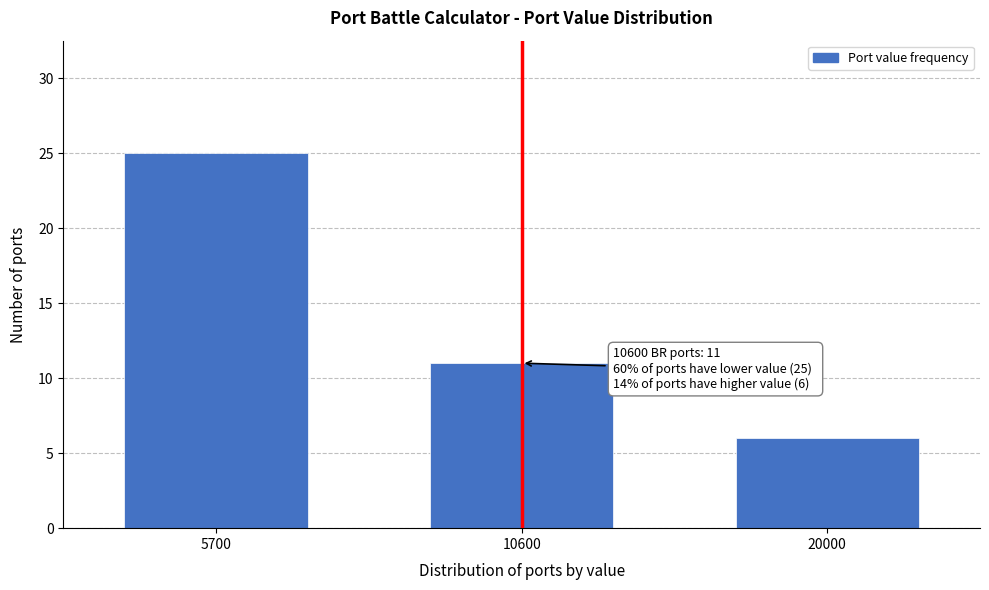

Reading left to right, extract all data points from this chart.

25	11	6